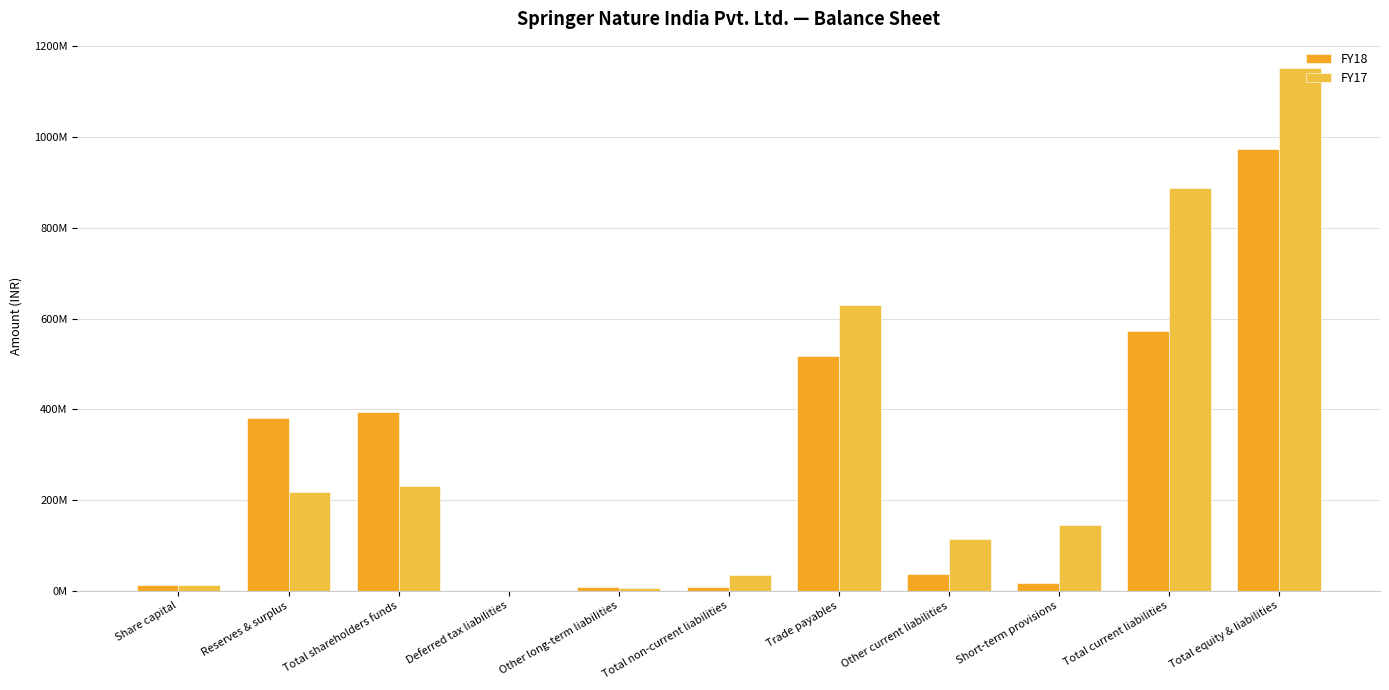

What are all the series names shown in the legend?

FY18, FY17